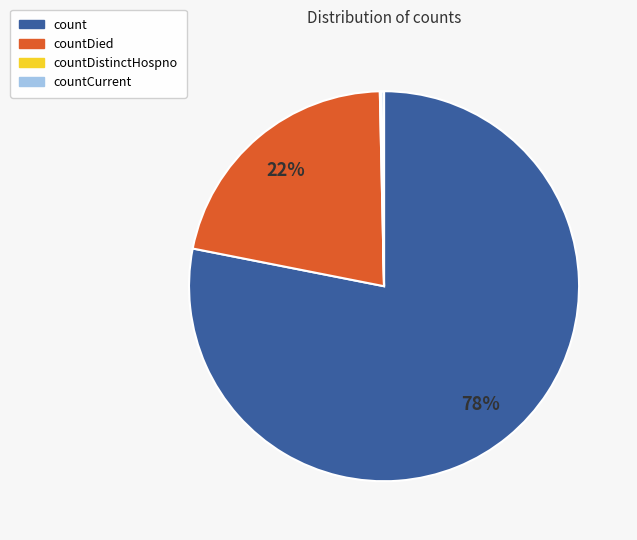

Is there any slice that represents more than half of the pie?

Yes